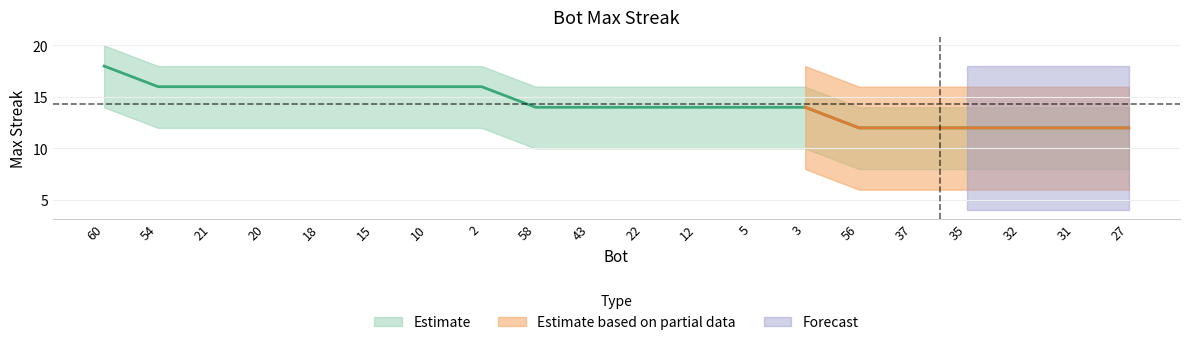

True or false: lower_band and upper_band intersect in this chart.

False